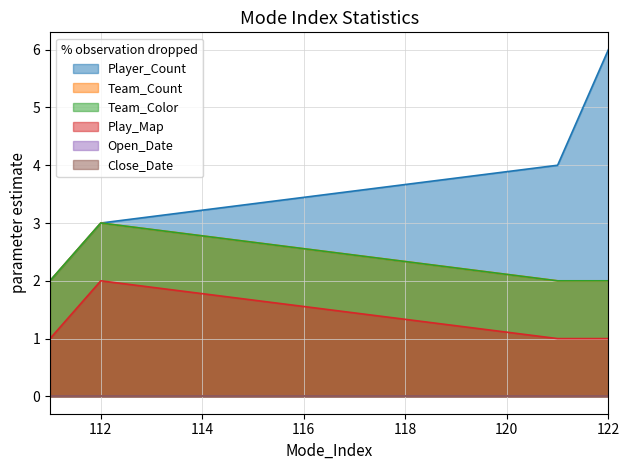

Which label corresponds to the smallest value in the chart?

111